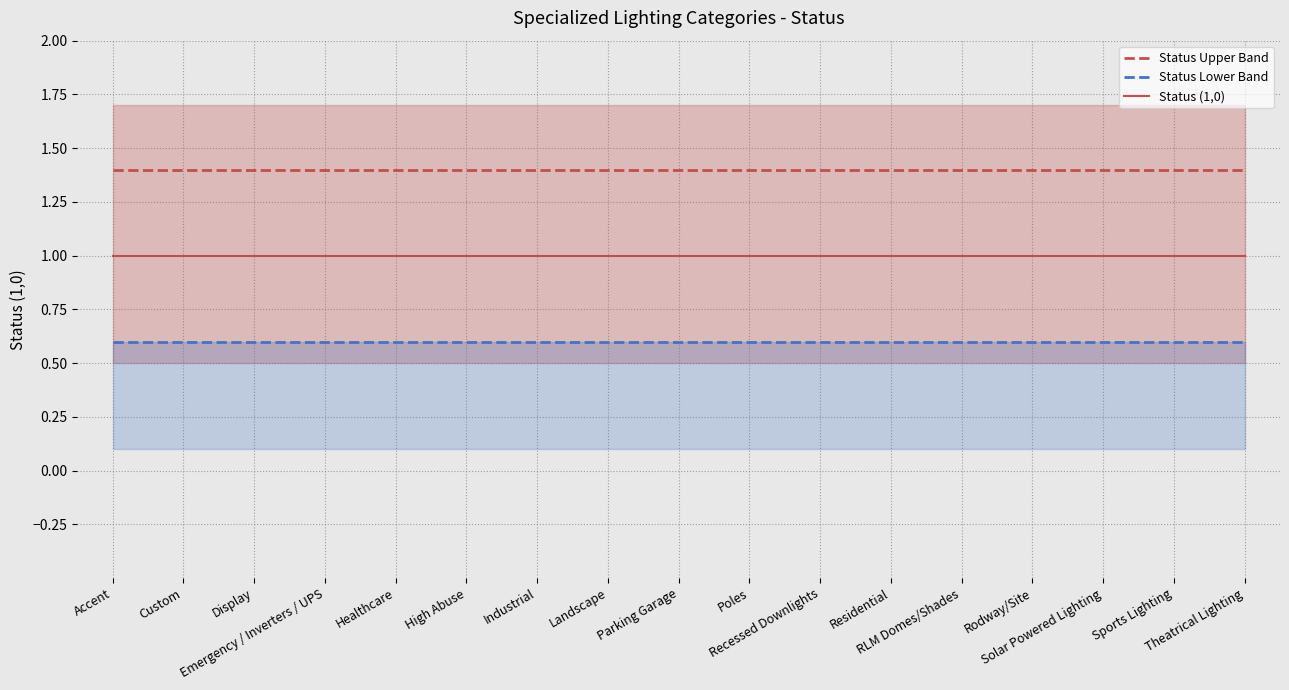

Reading left to right, list all the values displayed in this chart.

Status Upper Band: 1.4	1.4	1.4	1.4	1.4	1.4	1.4	1.4	1.4	1.4	1.4	1.4	1.4	1.4	1.4	1.4	1.4
Status Lower Band: 0.6	0.6	0.6	0.6	0.6	0.6	0.6	0.6	0.6	0.6	0.6	0.6	0.6	0.6	0.6	0.6	0.6
Status (1,0): 1.0	1.0	1.0	1.0	1.0	1.0	1.0	1.0	1.0	1.0	1.0	1.0	1.0	1.0	1.0	1.0	1.0